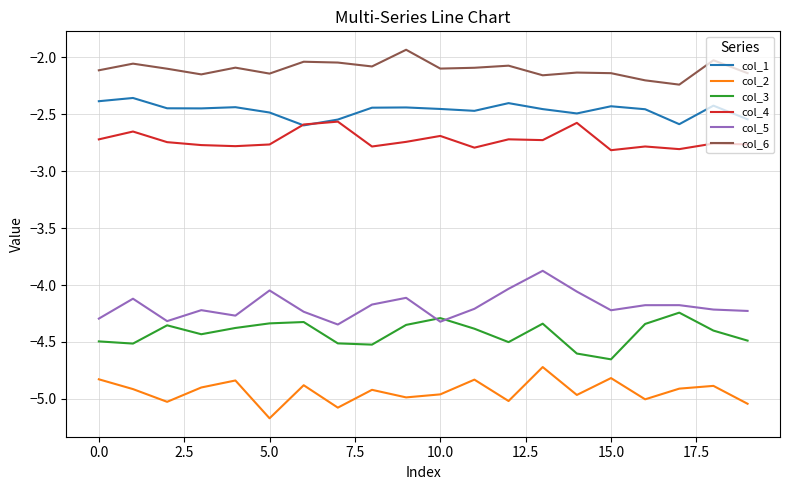

True or false: col_1 and col_3 intersect in this chart.

False